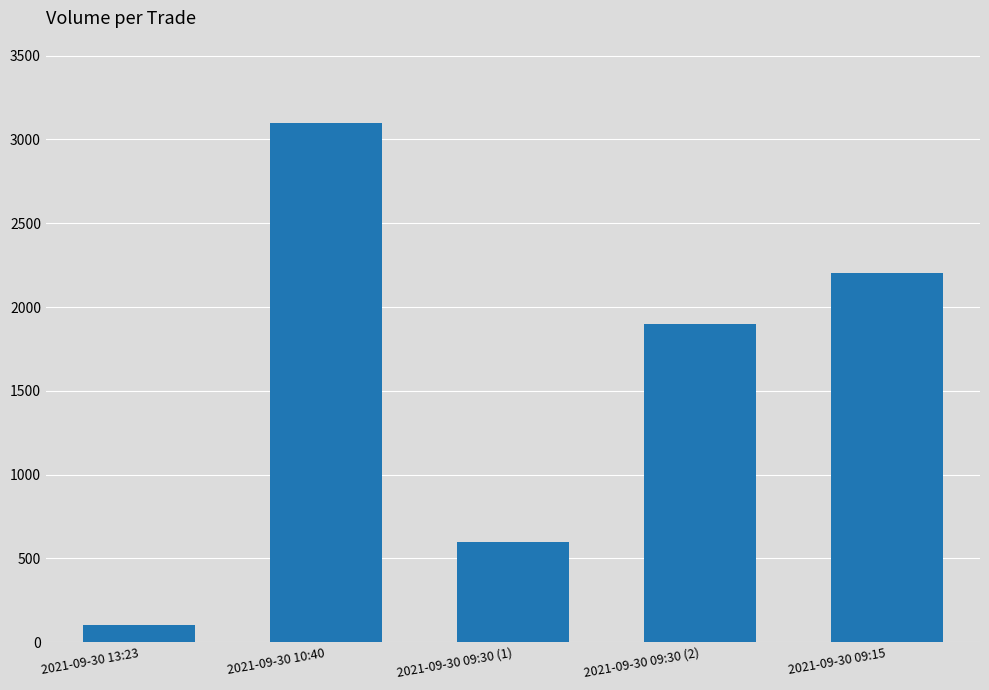

How many distinct data groups are displayed?

1